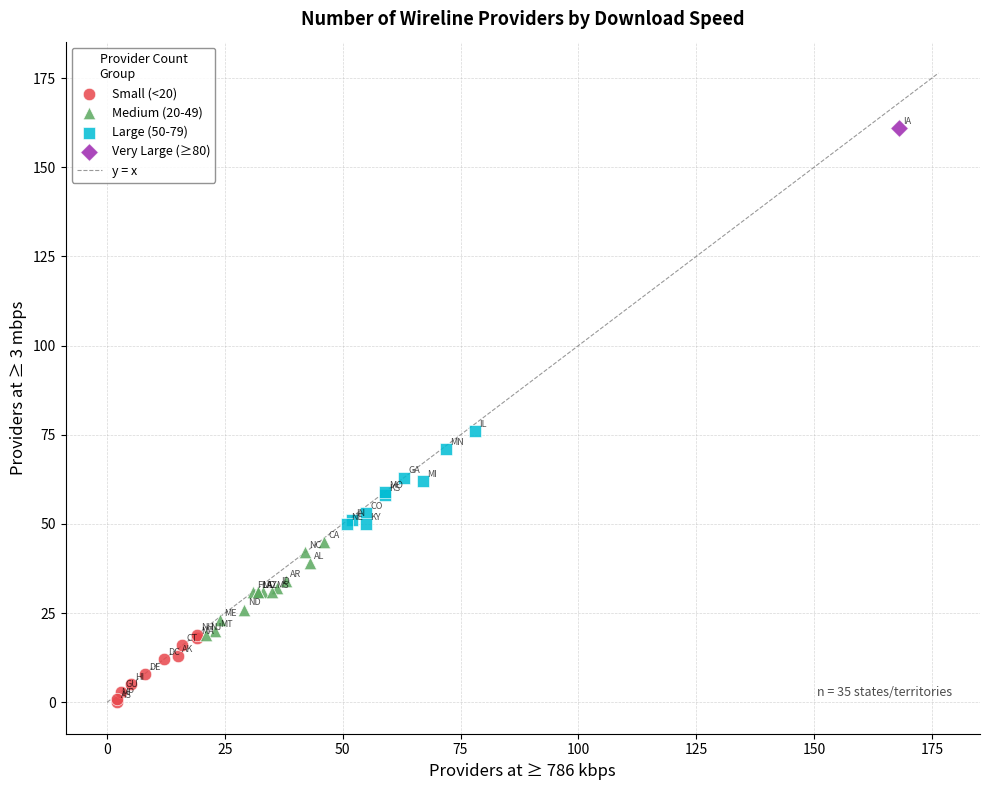

Which series reaches the maximum Y coordinate?

Very Large (≥80)